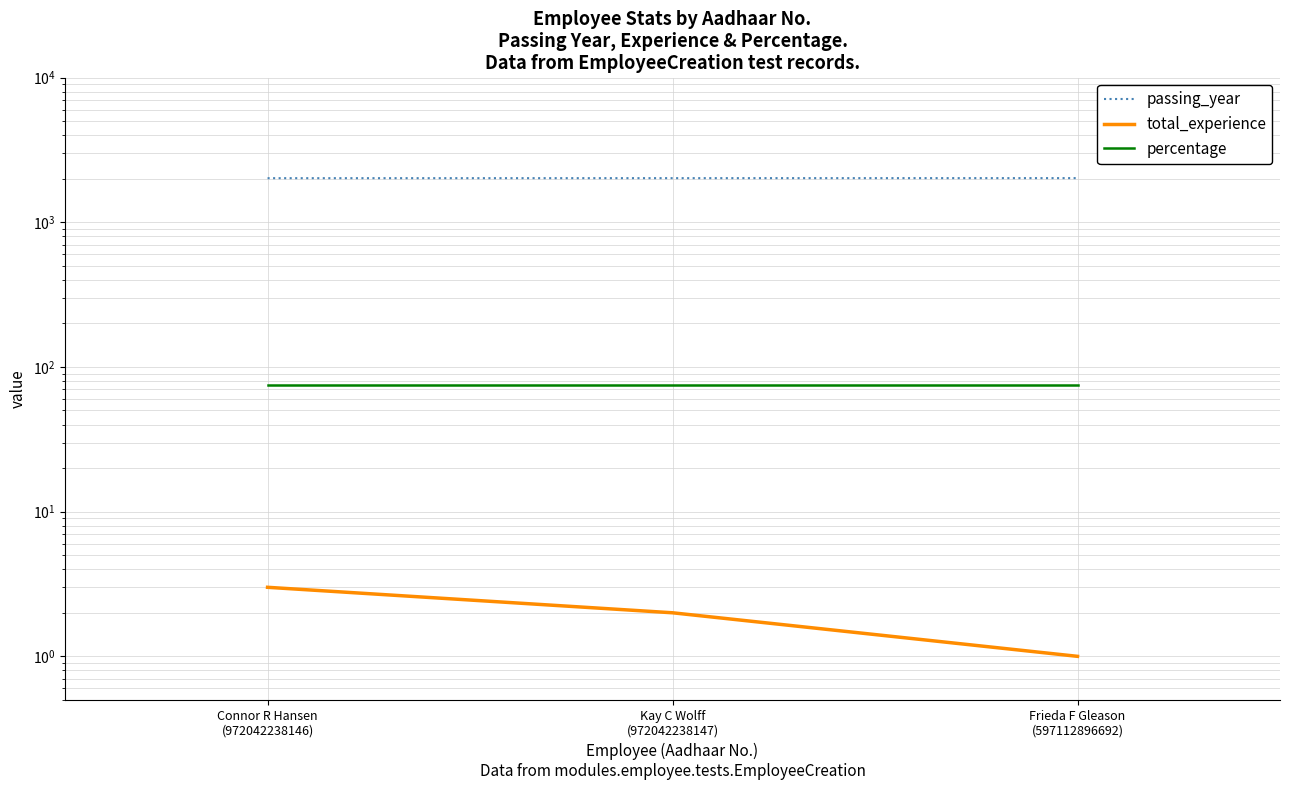

What is the total value across all series at Frieda F Gleason
(597112896692)?

2093